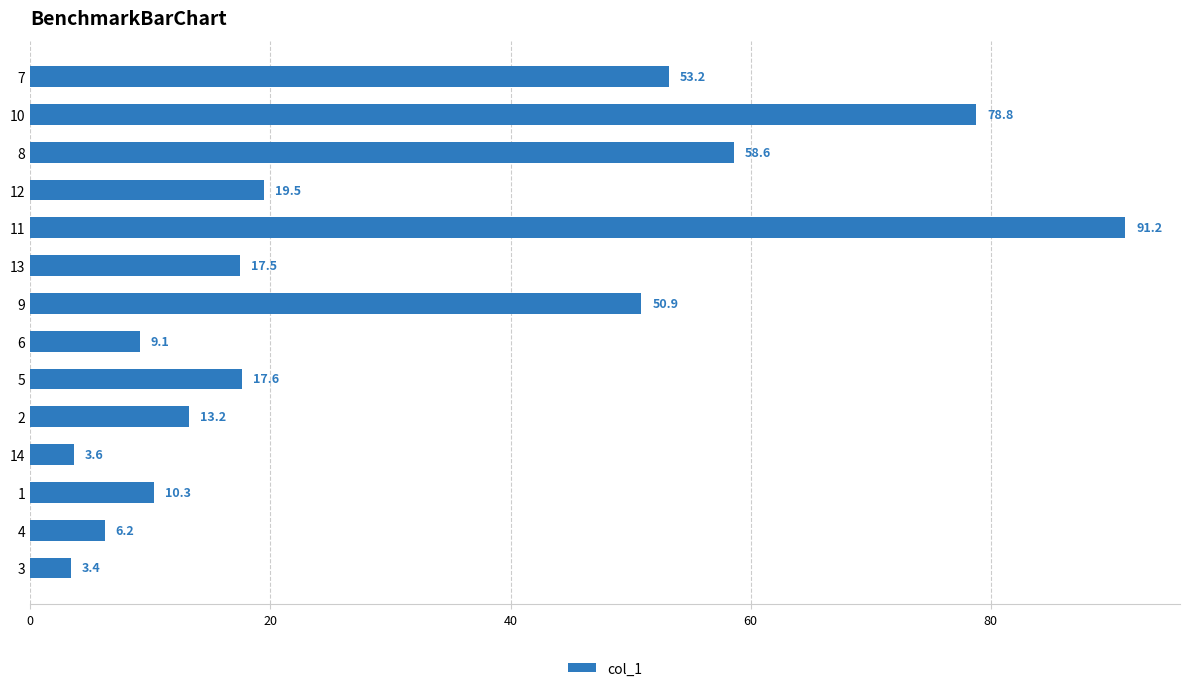

What is the difference between the maximum and minimum values?

87.8